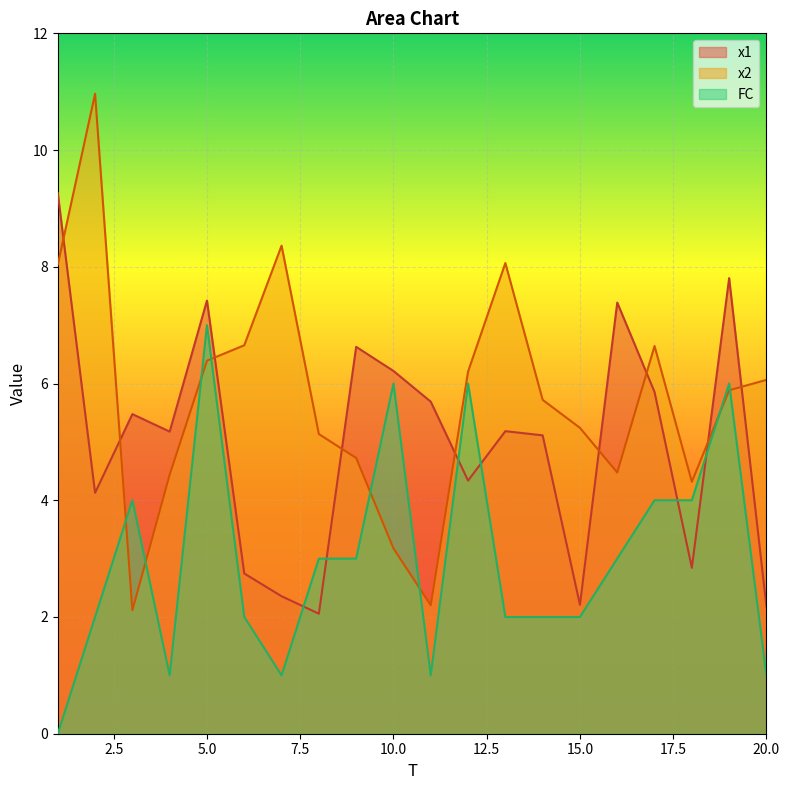

Reading right to left, what are all the values shown in this chart?

x1: 2.2	7.8	2.8	5.9	7.4	2.2	5.1	5.2	4.3	5.7	6.2	6.6	2.1	2.4	2.7	7.4	5.2	5.5	4.1	9.3
x2: 6.1	5.9	4.3	6.6	4.5	5.2	5.7	8.1	6.2	2.2	3.2	4.7	5.1	8.4	6.7	6.4	4.4	2.1	11.0	8.0
FC: 1.0	6.0	4.0	4.0	3.0	2.0	2.0	2.0	6.0	1.0	6.0	3.0	3.0	1.0	2.0	7.0	1.0	4.0	2.0	0.0